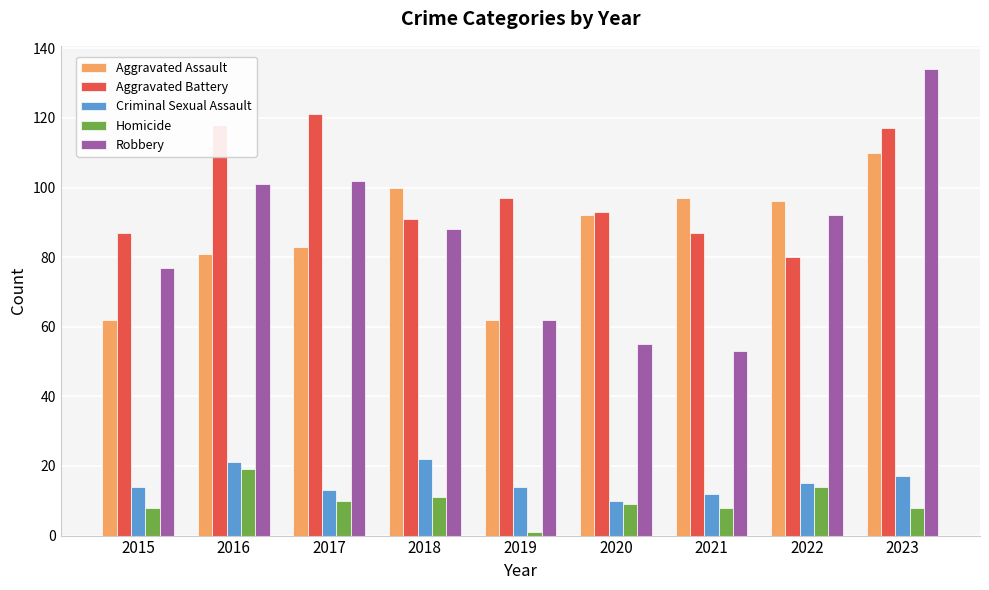

What is the highest value of the Aggravated Assault series?

110